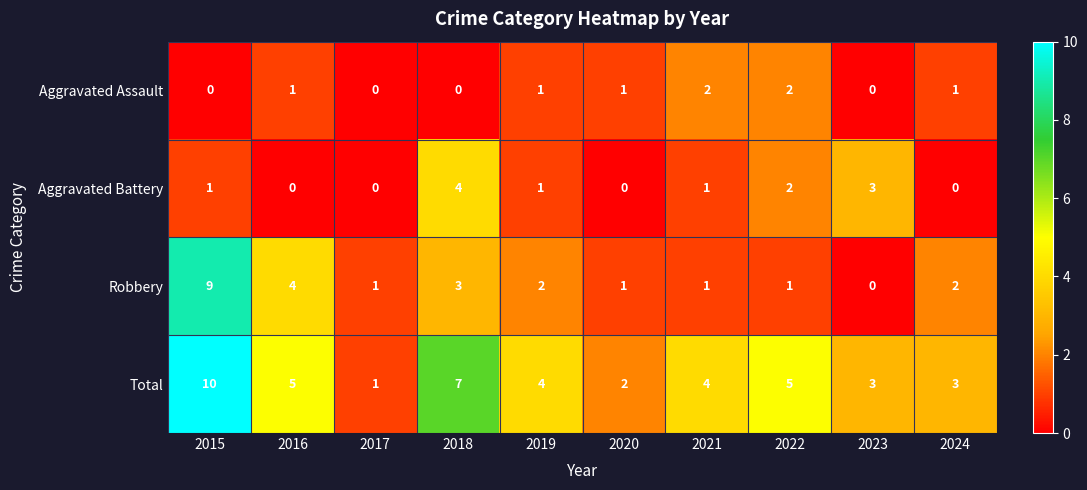

The value of Aggravated Battery at 2017 is 3. True or false?

False